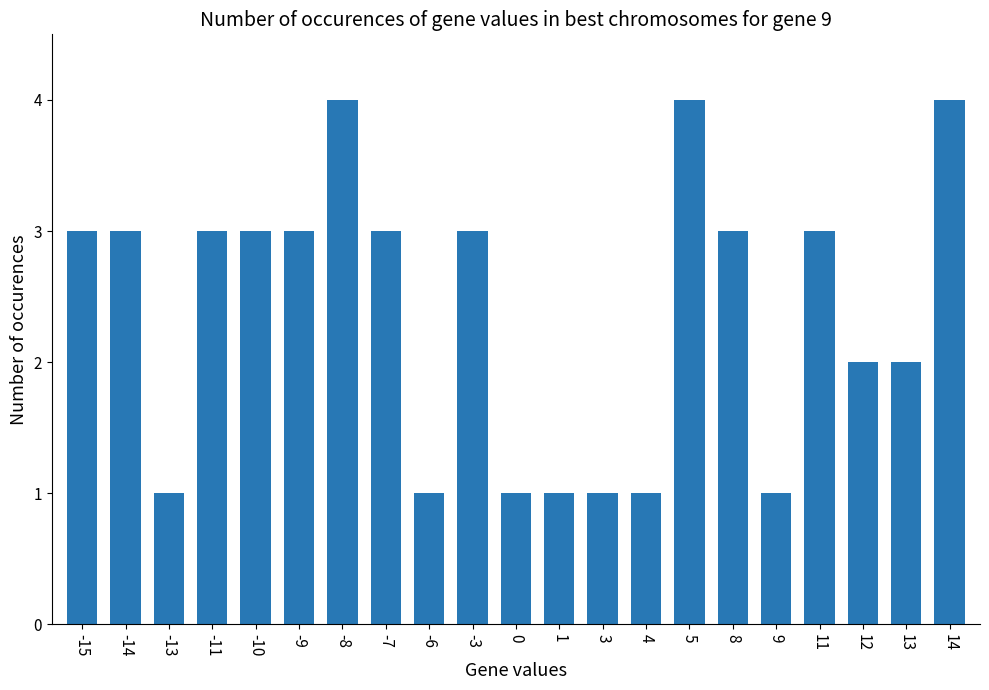

What is the value of the 21st bar from the left?

4